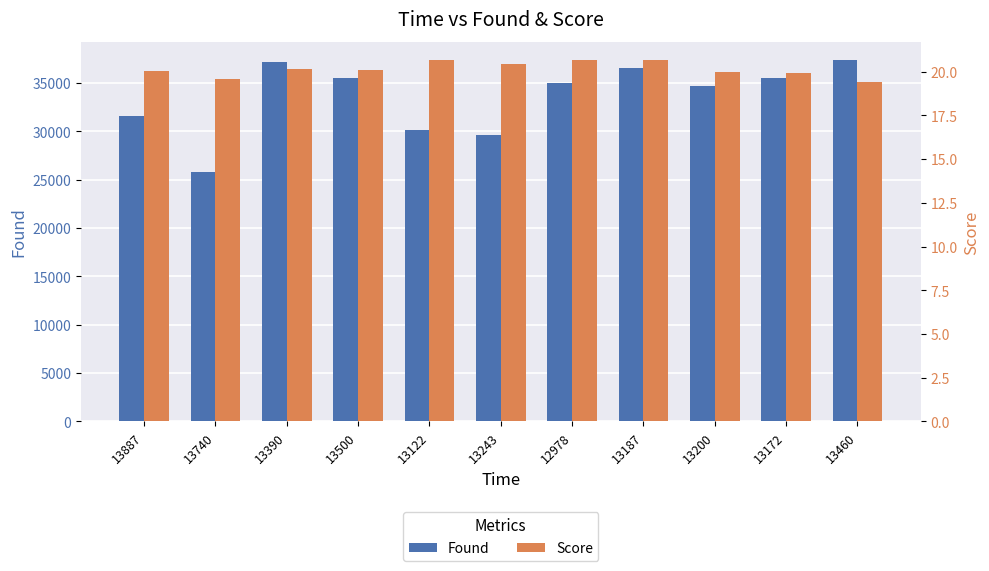

Which label corresponds to the smallest value in the chart?

13460